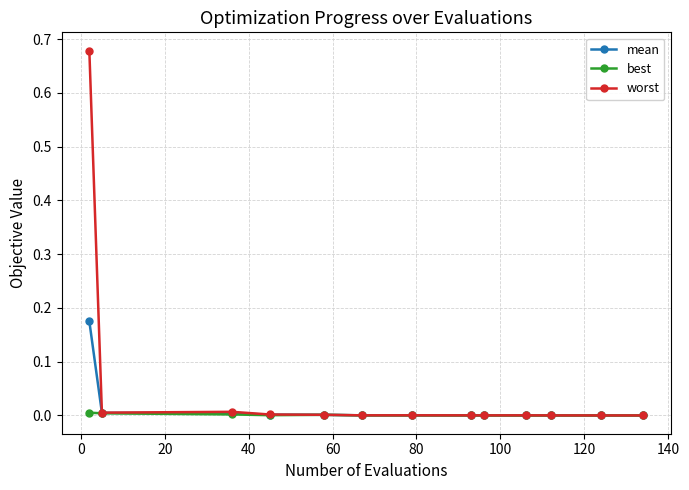

Which series has the largest total across all categories?

worst